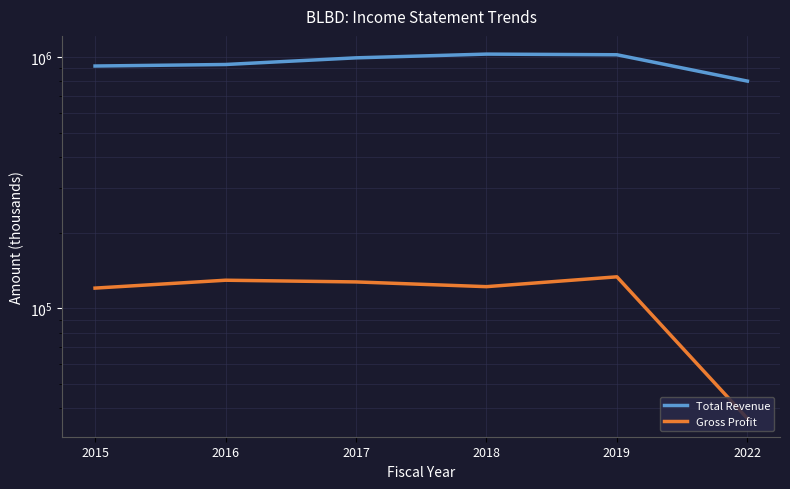

At which category is the sum across all series the highest?

2019